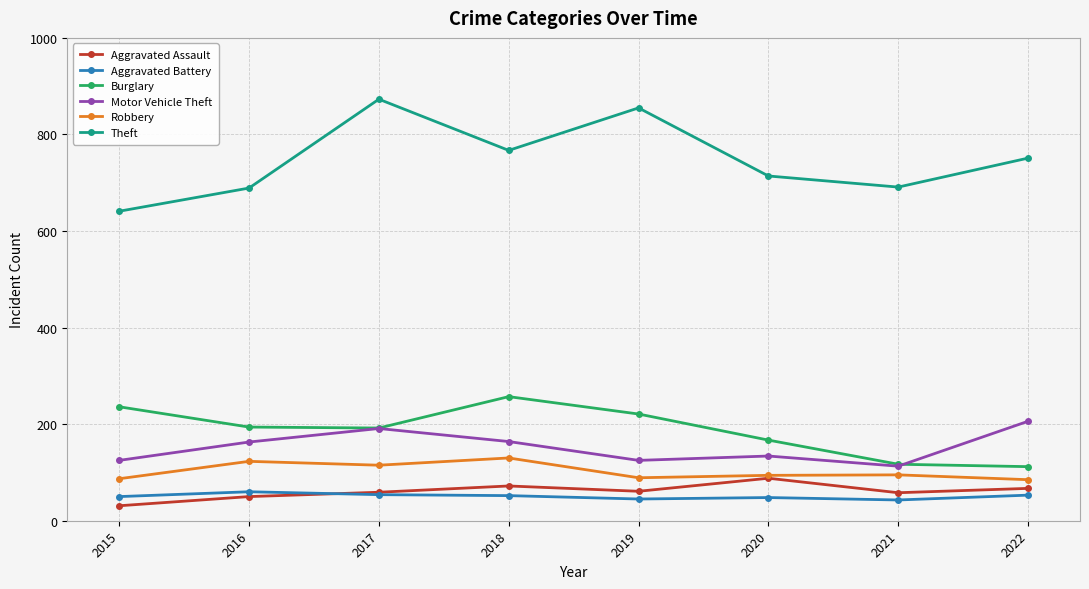

In Burglary, how many points are higher than both neighbors (excluding endpoints)?

1